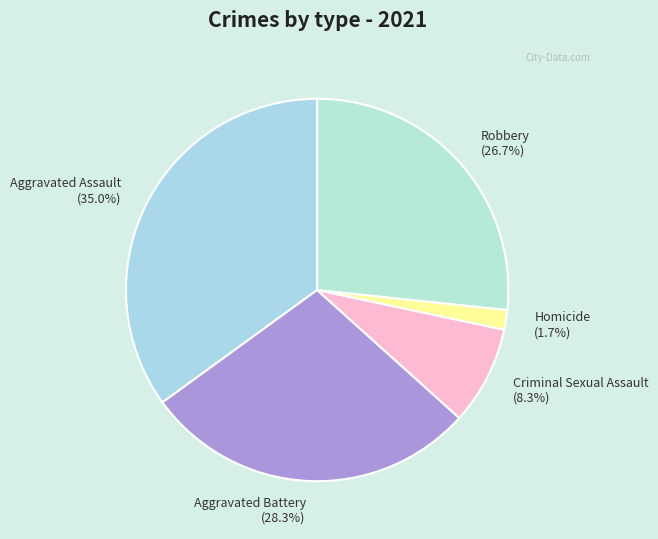

The Aggravated Battery slice represents 28% of the pie. True or false?

True